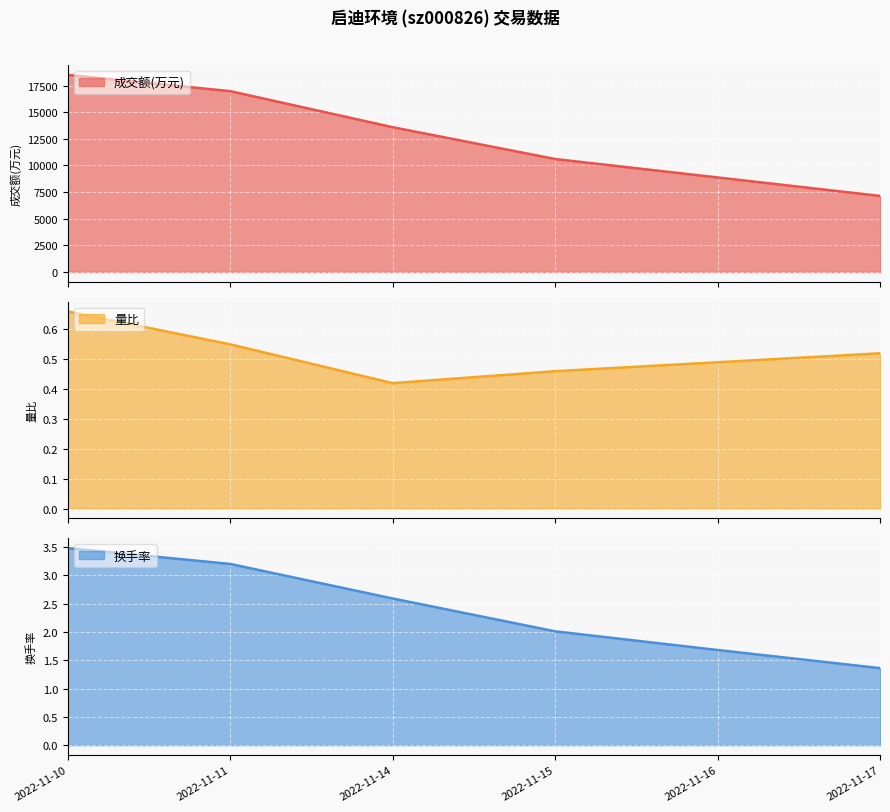

Count the number of categories in the chart.

6